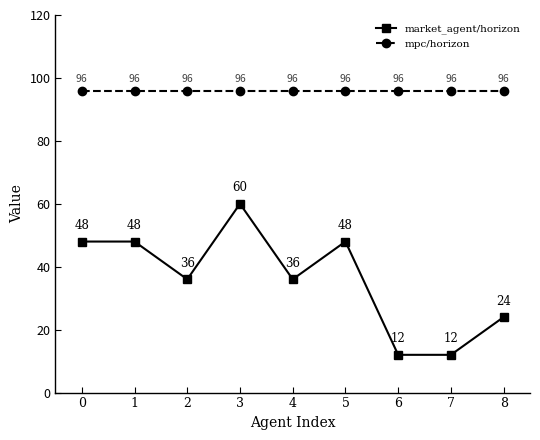

True or false: market_agent/horizon has more than 0 points higher than both neighbors.

True